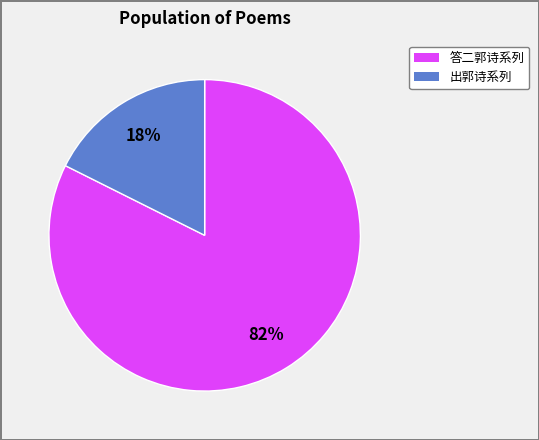

Is there any slice that represents more than half of the pie?

Yes